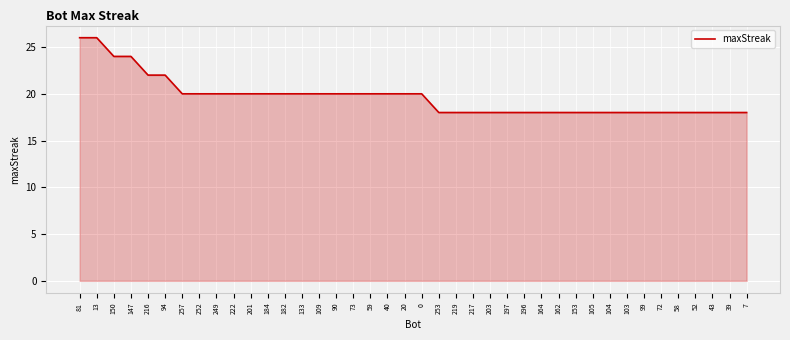

What is the minimum value shown in the chart?

18